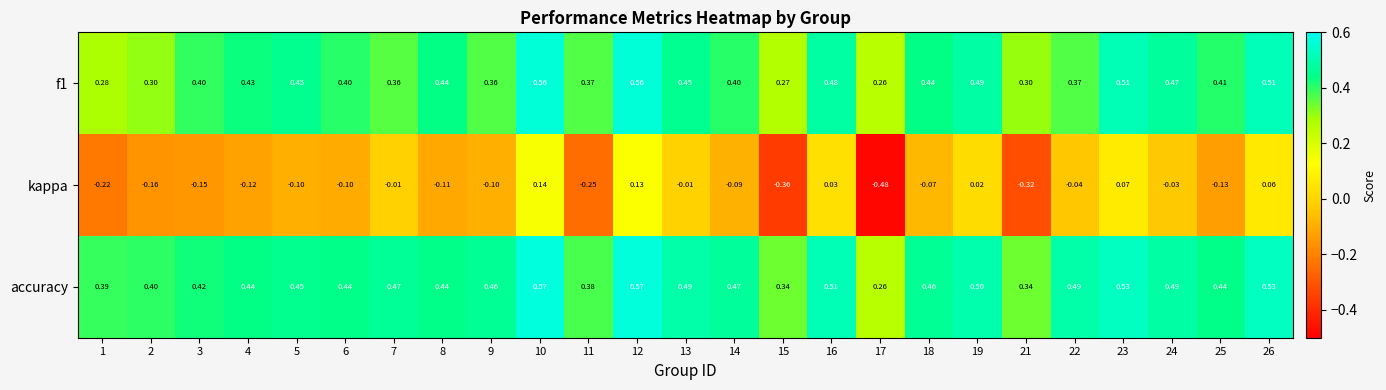

Is the value of f1 at 26 greater than the value of accuracy at 7?

Yes